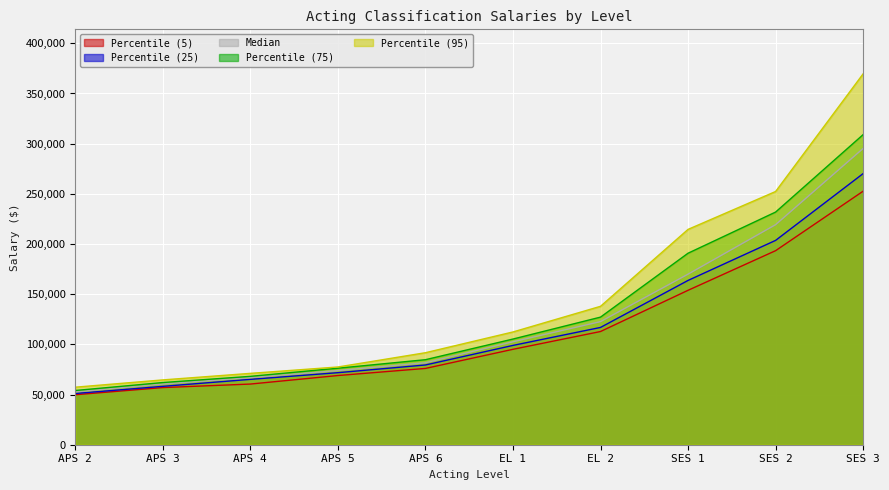

Rank the series at EL 2 from highest to lowest value.

Percentile (95), Percentile (75), Median, Percentile (25), Percentile (5)